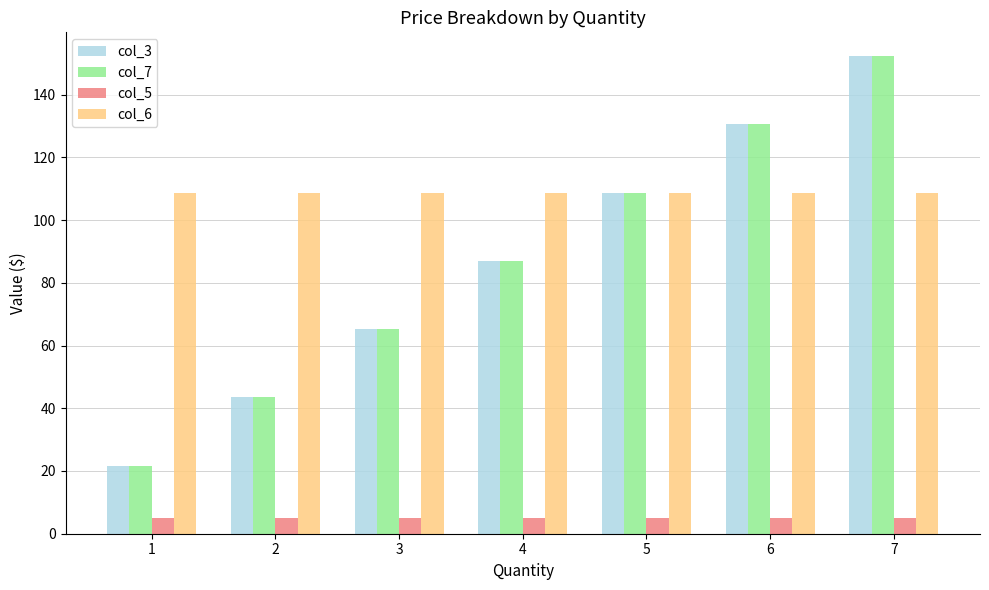

At how many categories does at least one series exceed 129?

2